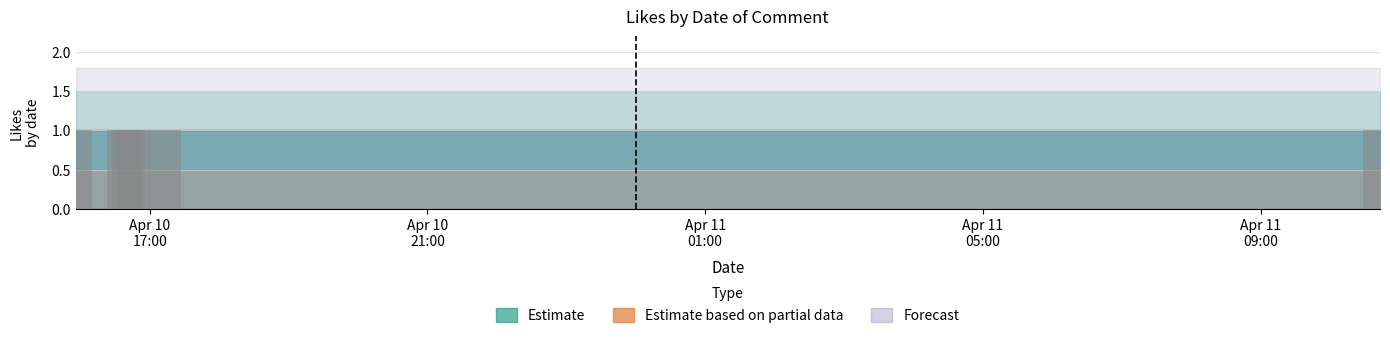

Which series changed the most between 2022-04-10 15:55:56 and 2022-04-11 10:43:13?

Estimate